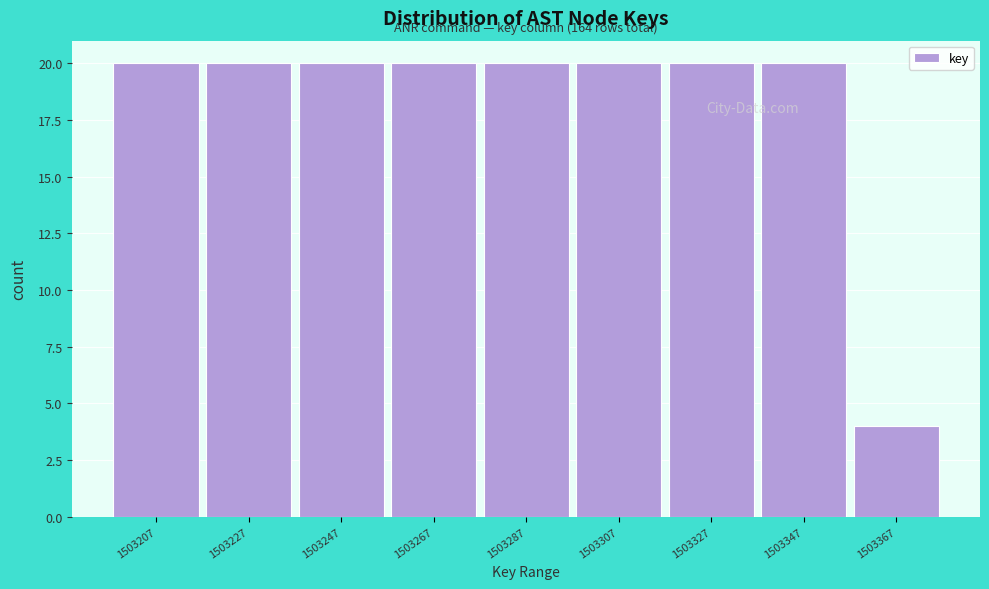

Reading right to left, what are all the values shown in this chart?

4	20	20	20	20	20	20	20	20